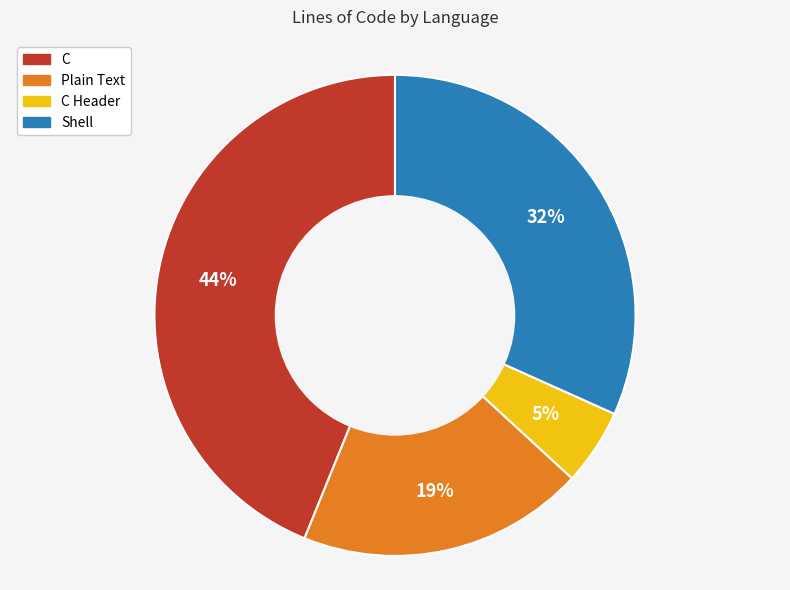

To the nearest percent, what is the average slice percentage?

25%